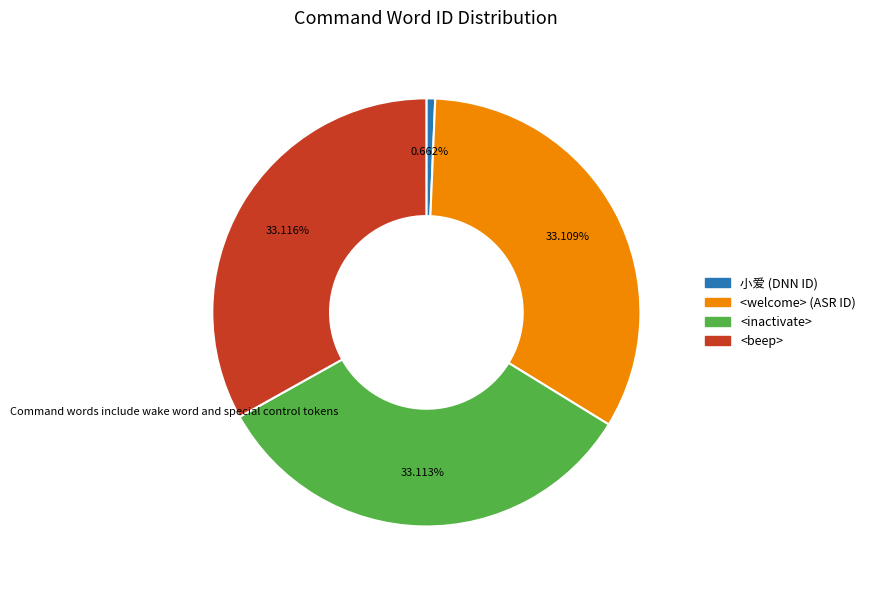

How much of the chart is everything except 小爱 (DNN ID)?

99.3%